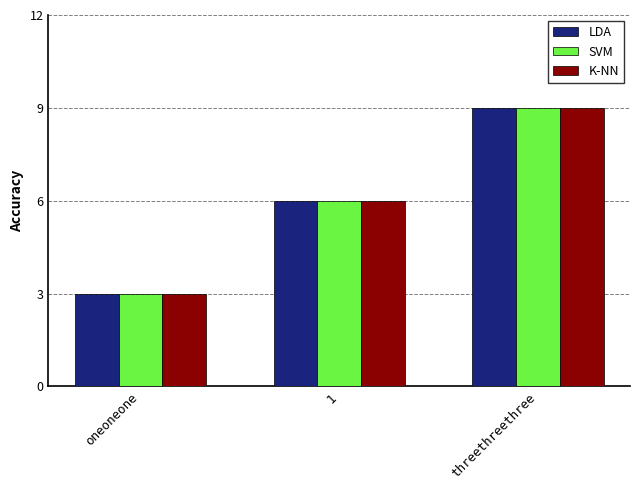

What is the sum of all LDA values?

18